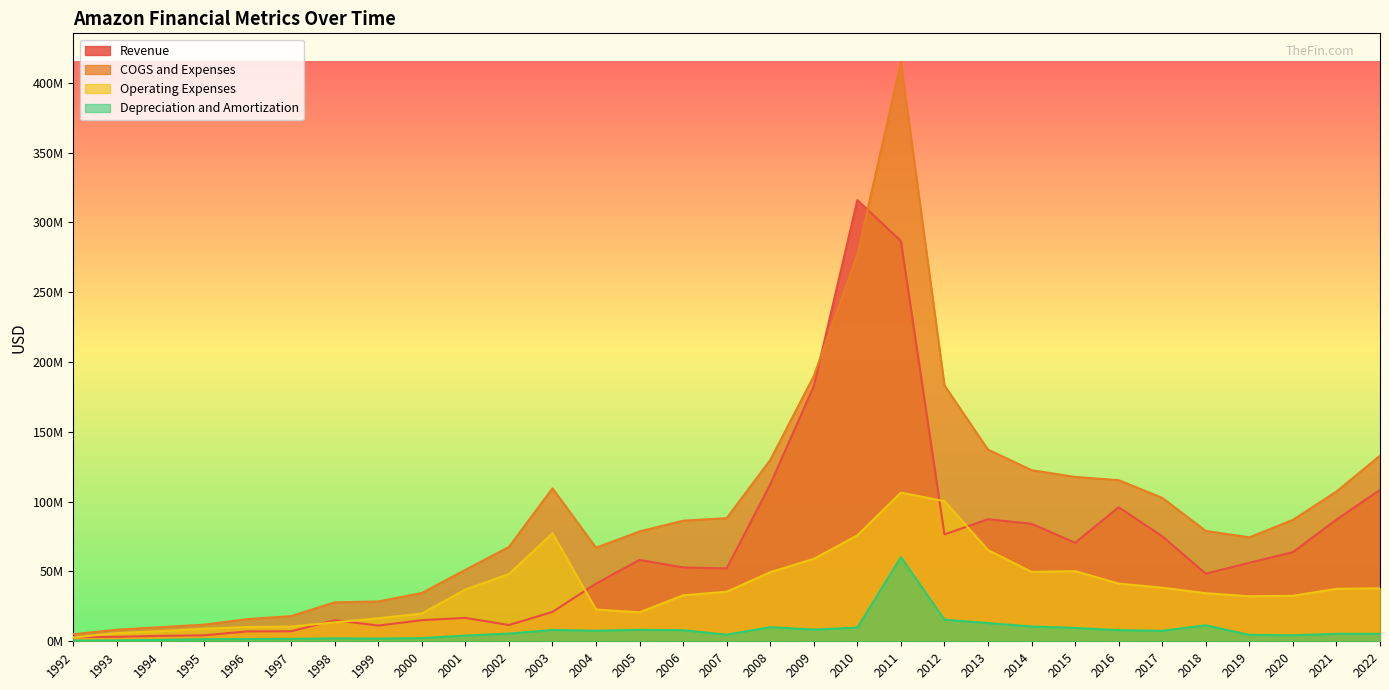

True or false: Operating Expenses has more than 2 interior local peaks.

True